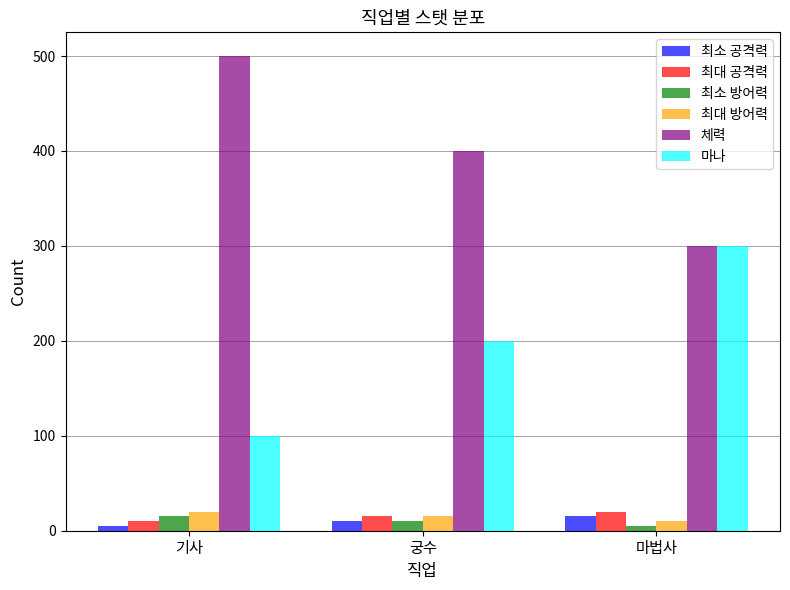

List the labels in order of 마나 value, smallest first.

기사, 궁수, 마법사